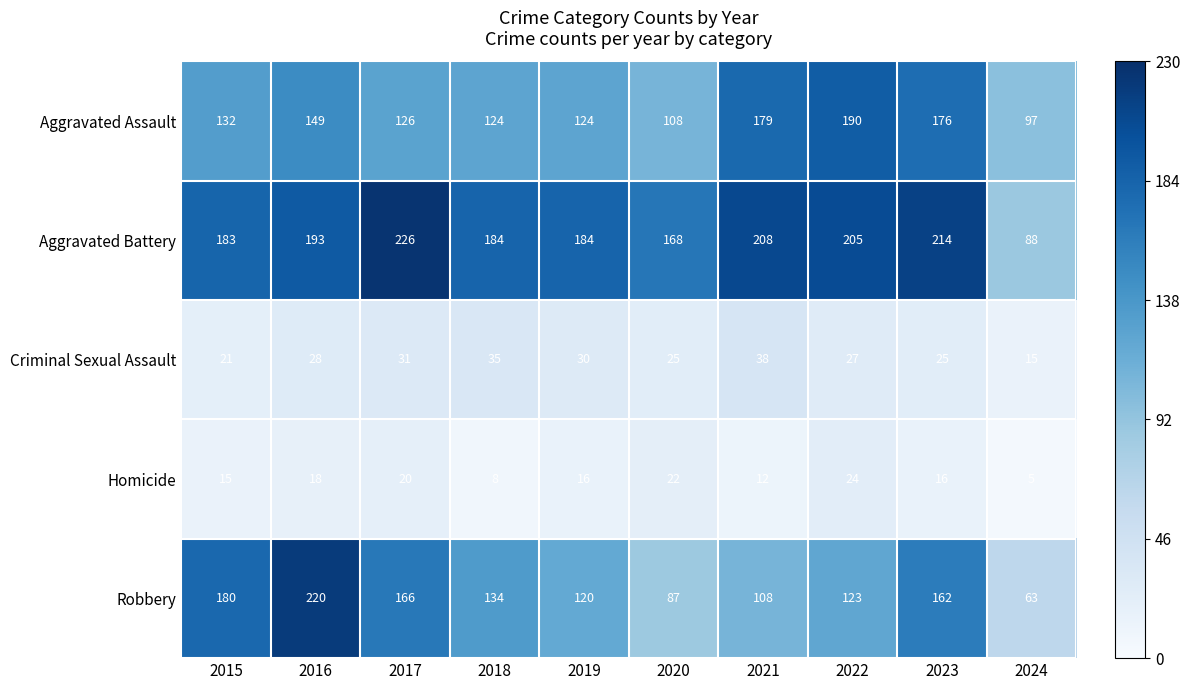

Which series has the largest total across all categories?

Aggravated Battery